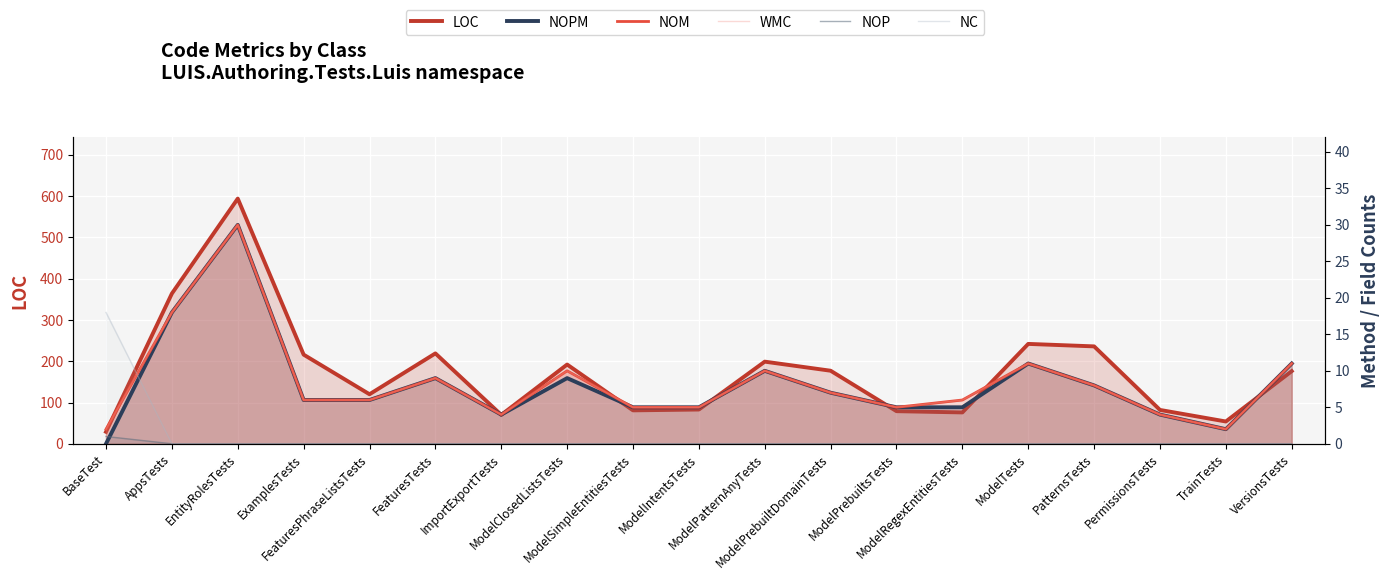

What is the average value of the WMC series?

8